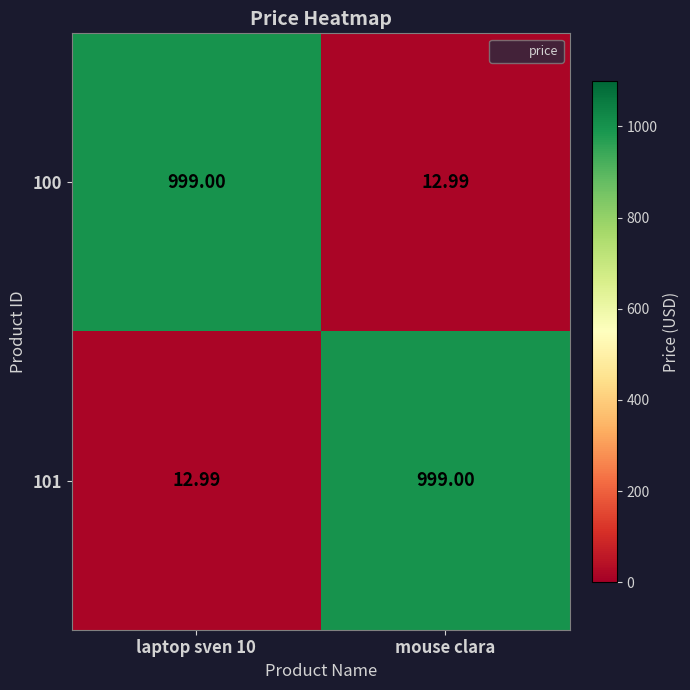

At which label is 100 closest to 505?

mouse clara